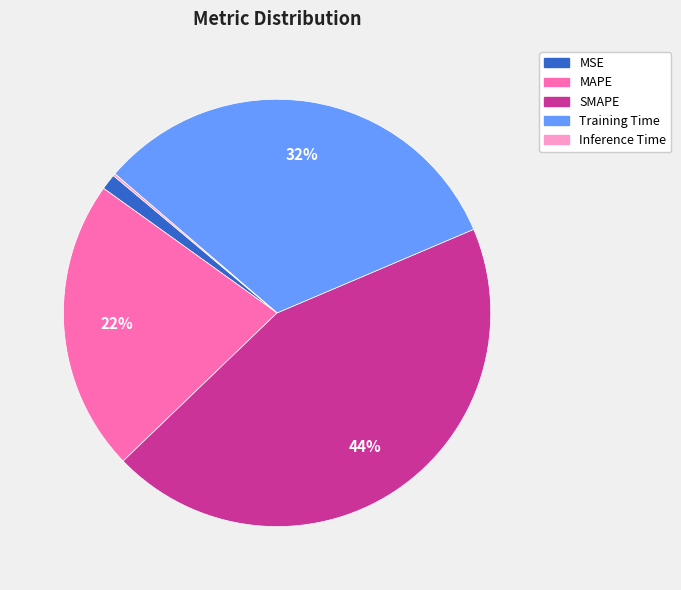

Does any single category account for the majority?

No